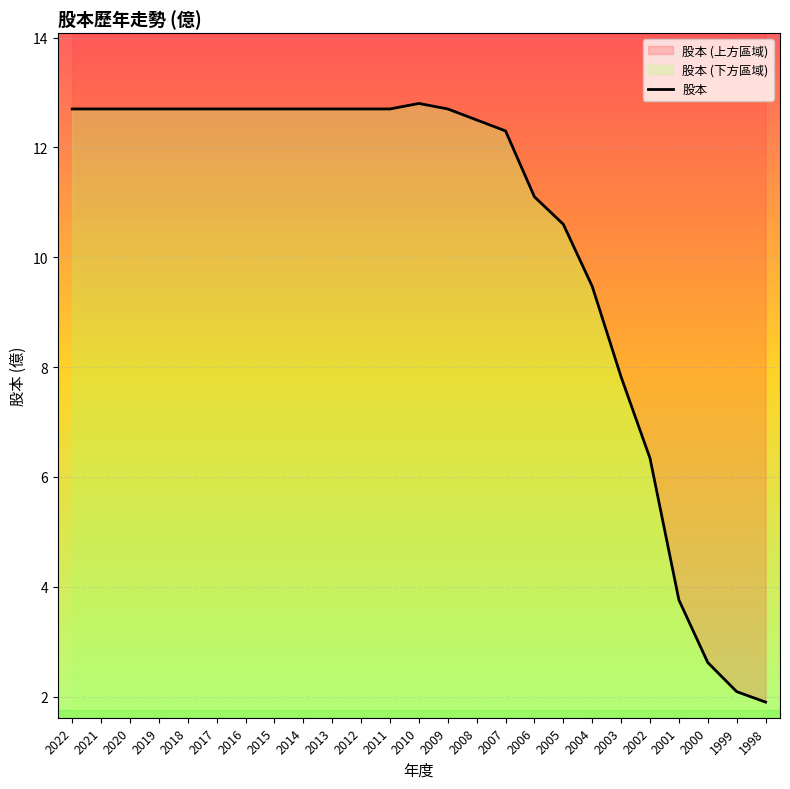

What value does the data have at 2007?

12.3